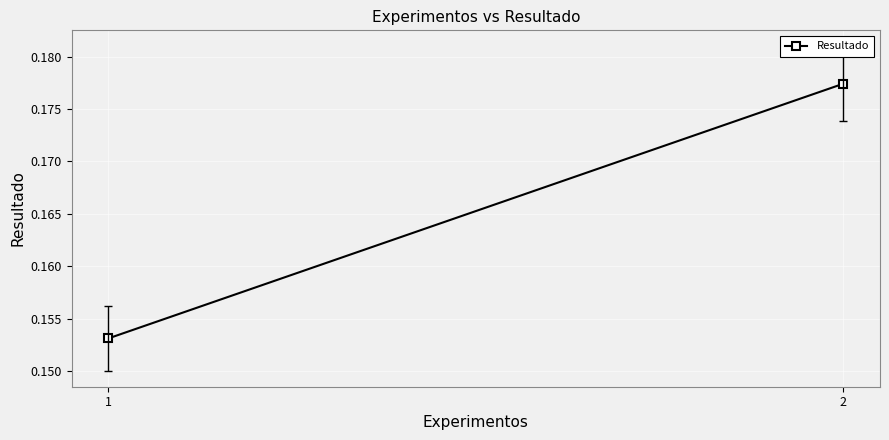

Rank the categories by value from lowest to highest.

1, 2